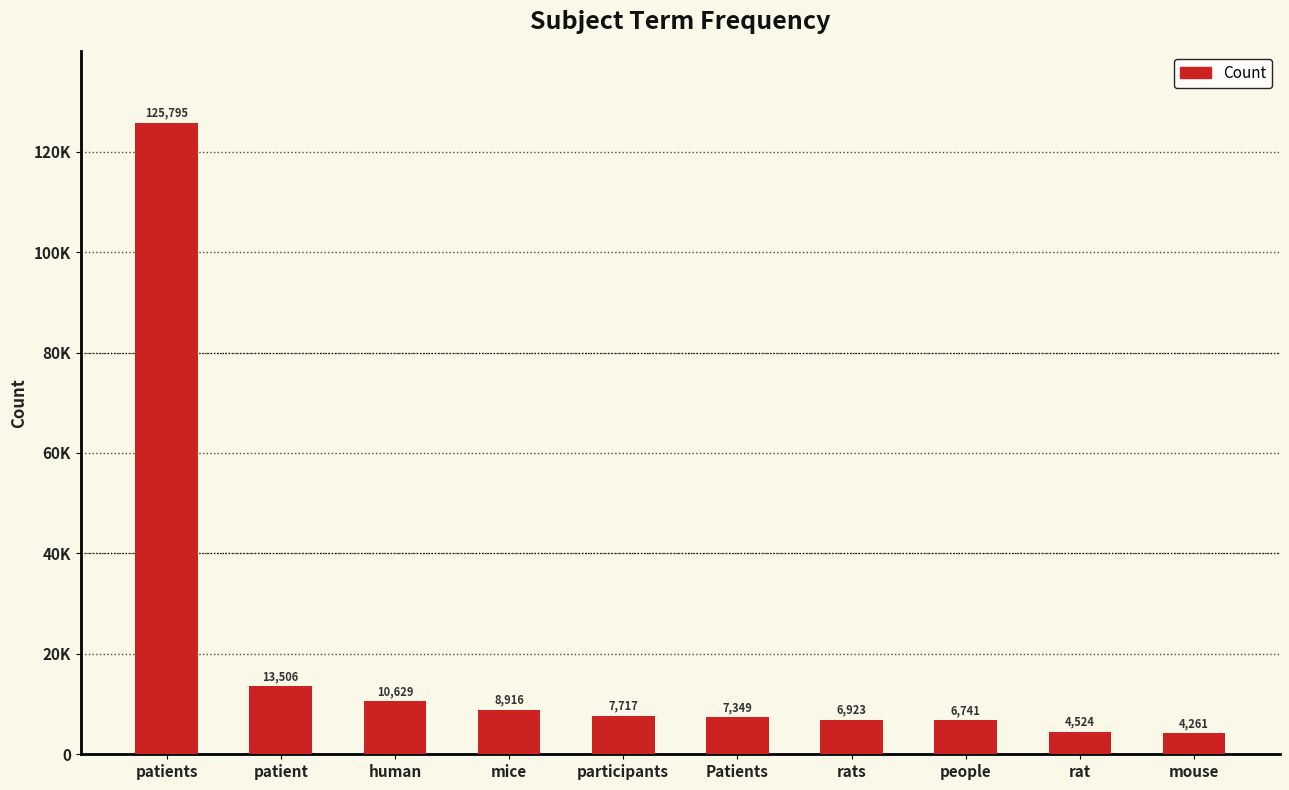

List the labels in order of value, largest first.

patients, patient, human, mice, participants, Patients, rats, people, rat, mouse